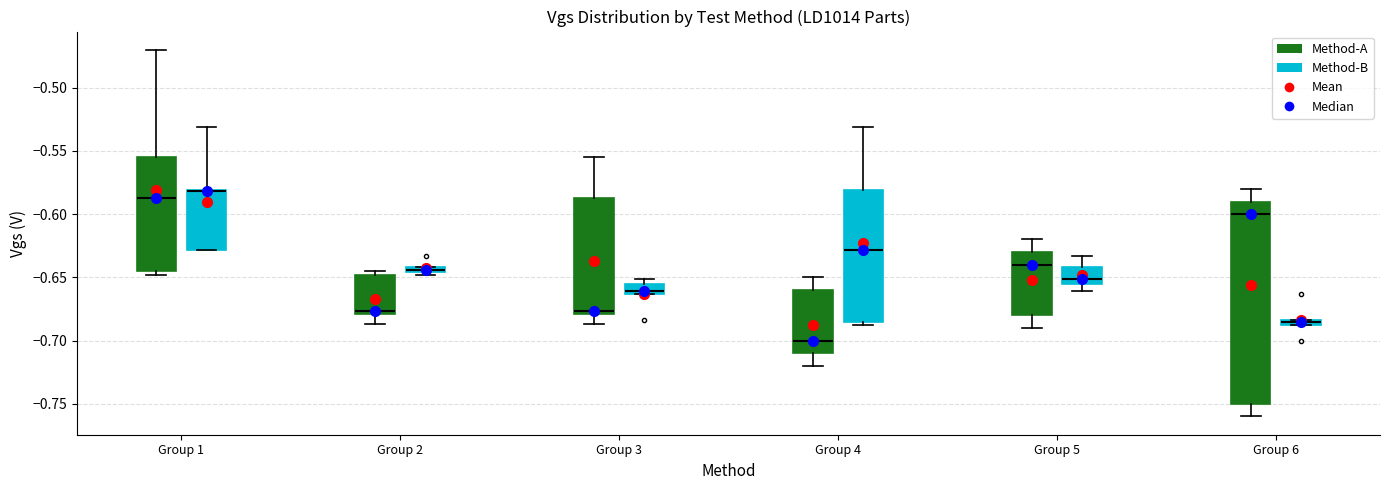

Where is the lower edge of the box for Group 2 (Method-B) on the y-axis? The values are not printed on the chart, so give them approximately, as read against the axis.

-0.645